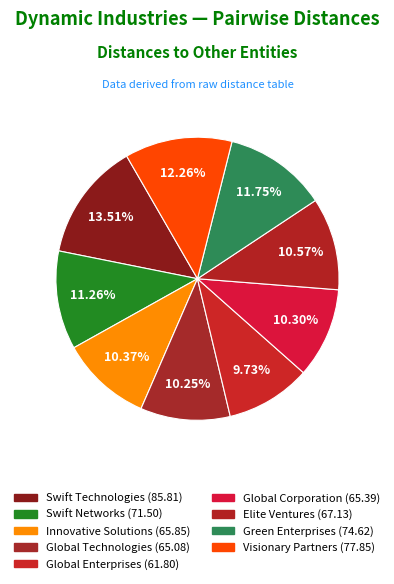

Which slice is the largest?

Swift Technologies